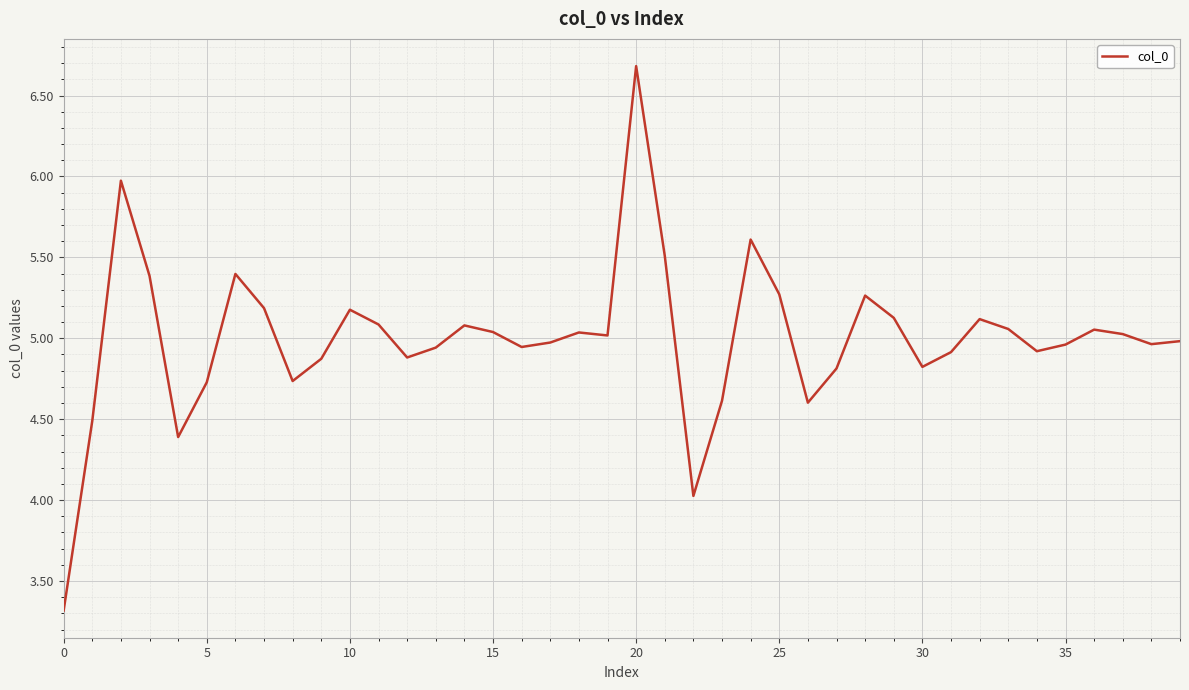

What is the maximum value shown in the chart?

6.7